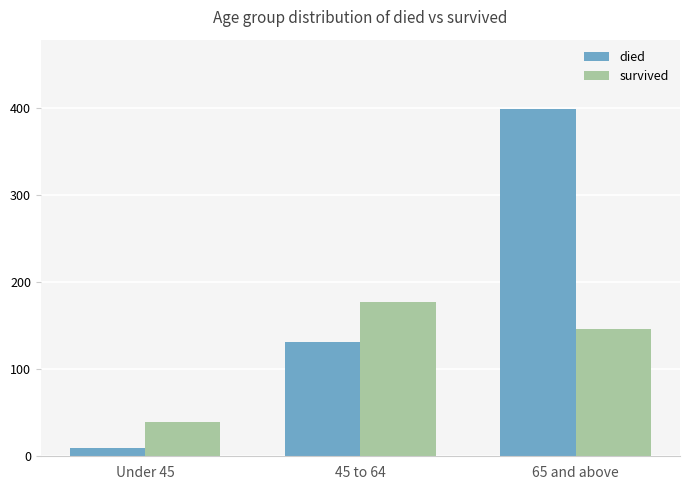

List the labels in order of survived value, largest first.

45 to 64, 65 and above, Under 45